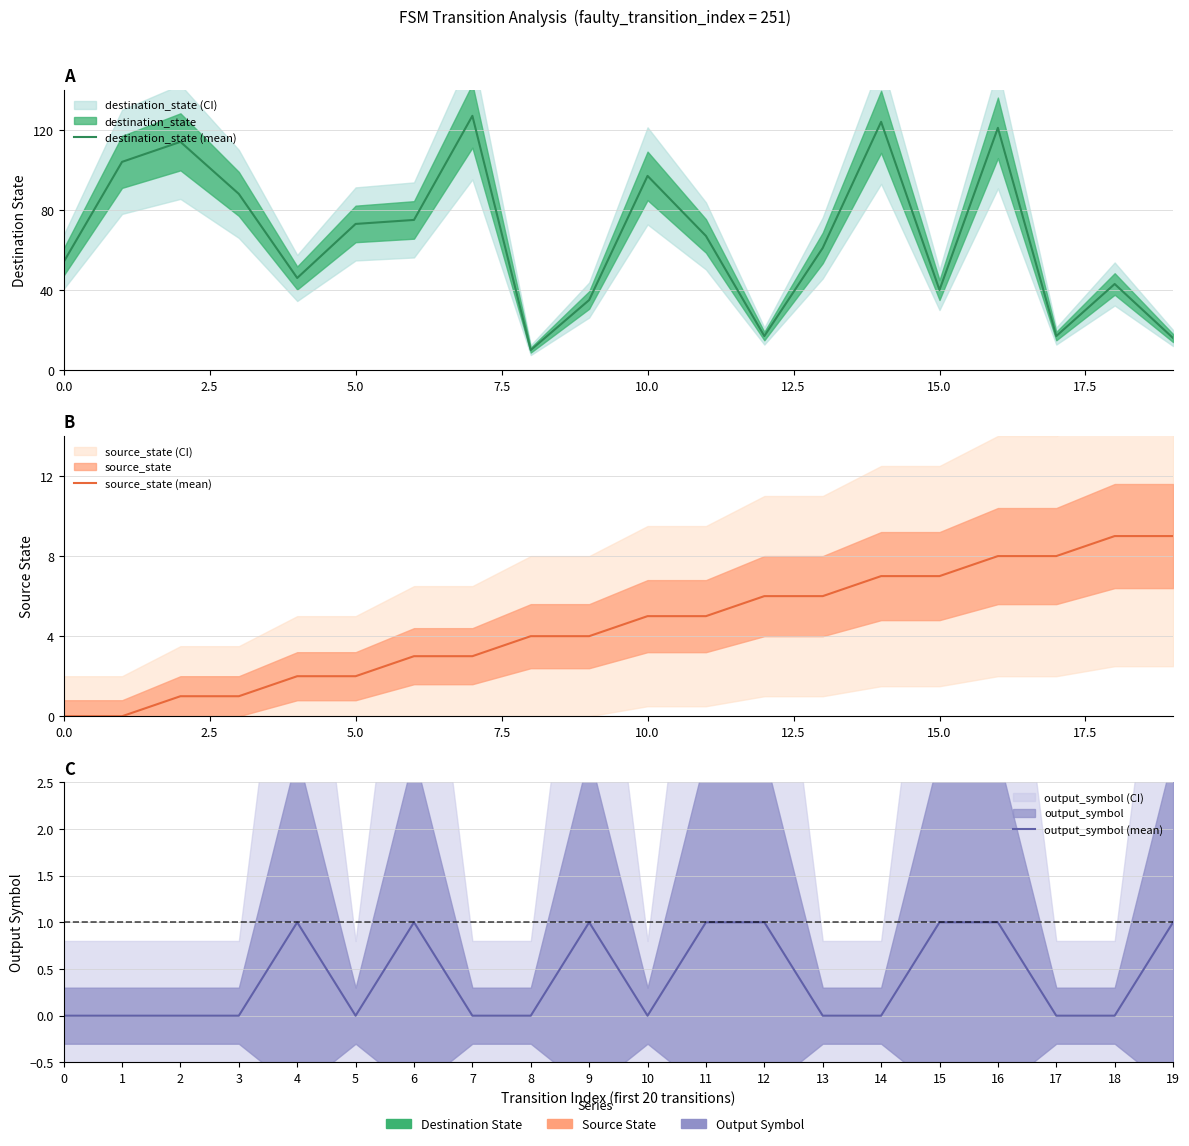

Rank the series by their maximum value, from lowest to highest.

output_symbol (mean), source_state (mean), destination_state (mean)